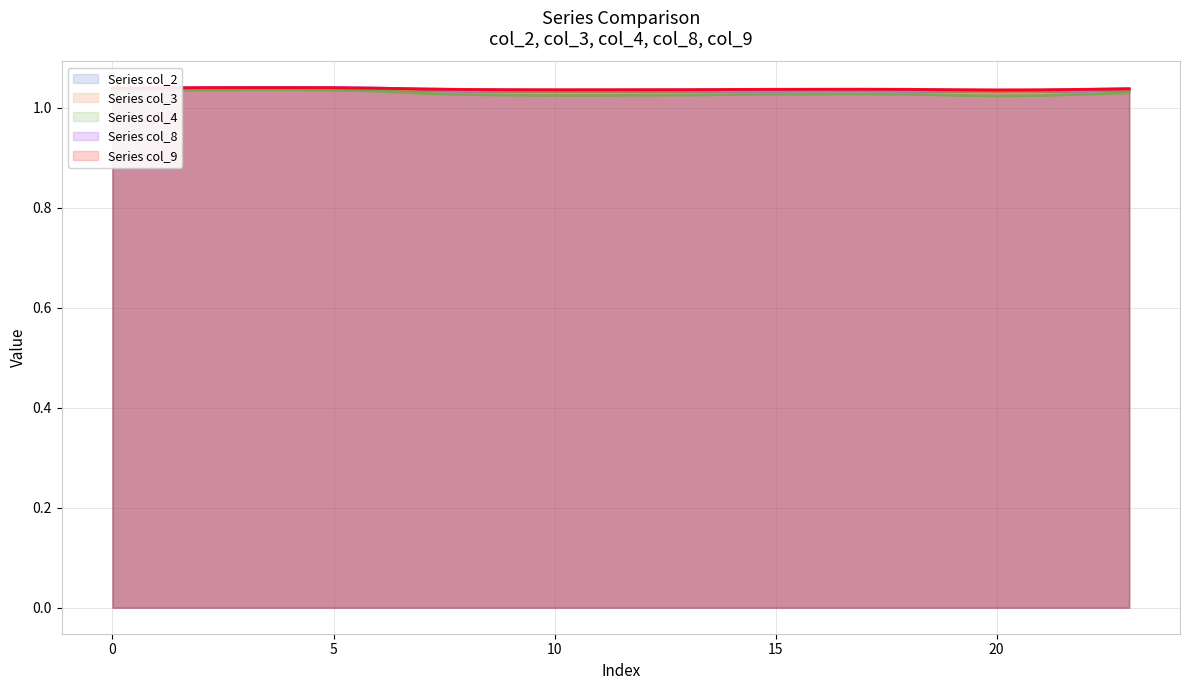

After their last crossing, which series has the higher values: Series col_8 or Series col_9?

Series col_9